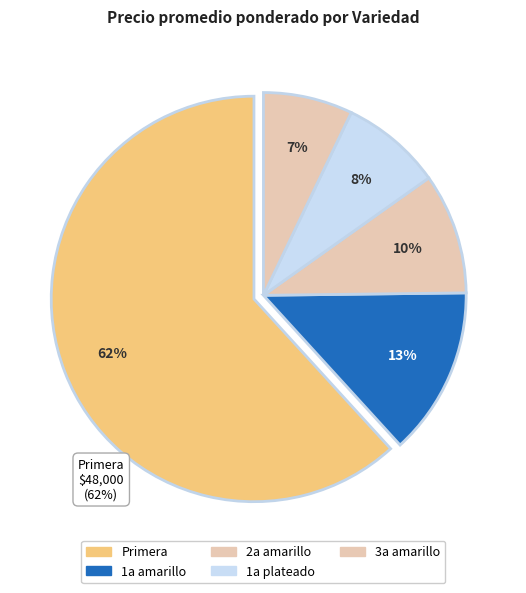

How many slices are in this pie chart?

5